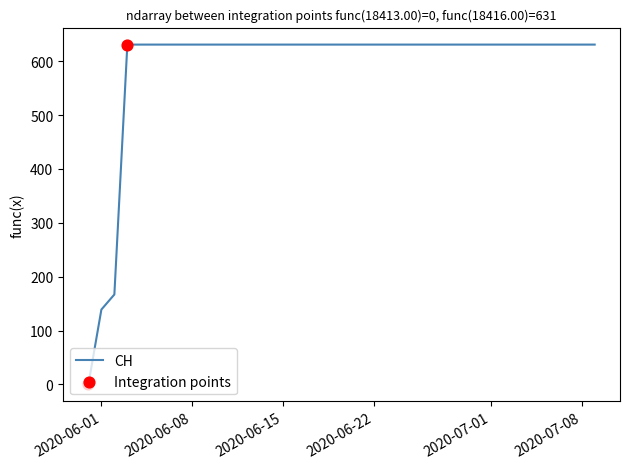

What is the difference between the maximum and minimum values?

631